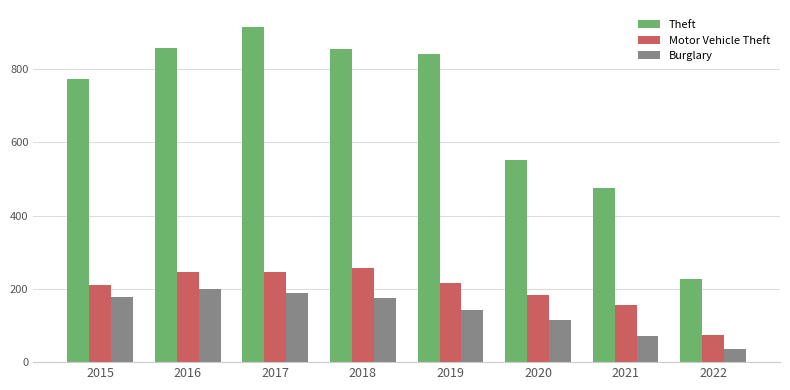

Which series has the largest total across all categories?

Theft